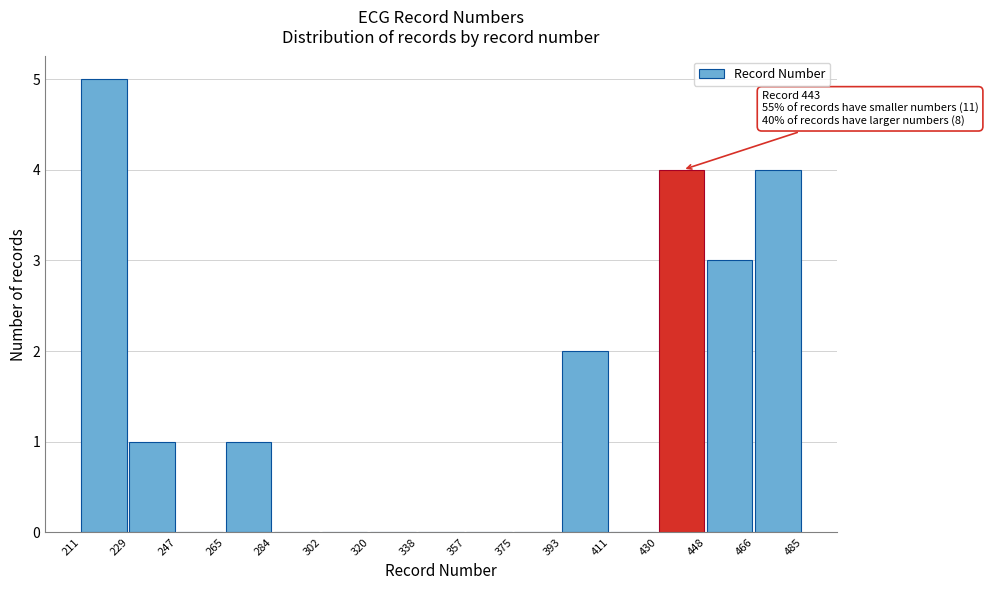

Over which range of the x-axis is the bar tallest?

211 to 229